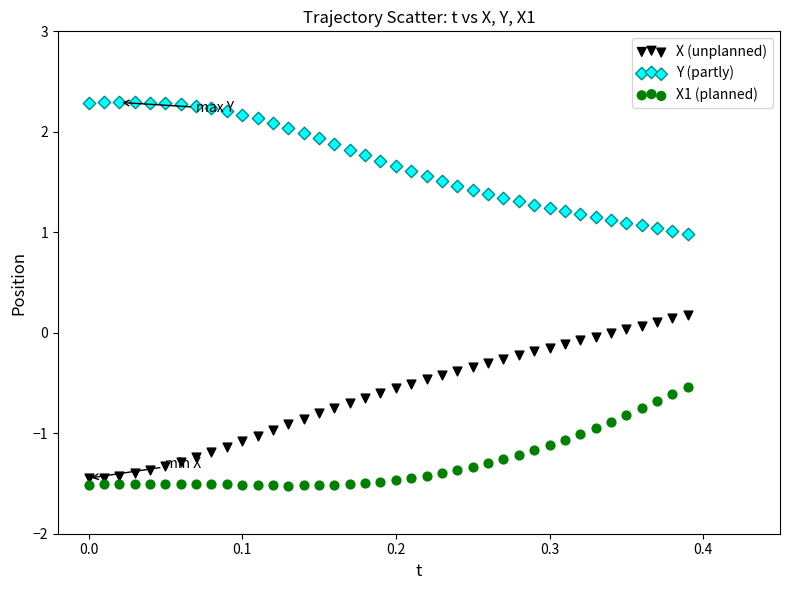

Across all data points, what is the range of Y values (max minus min)?

3.8